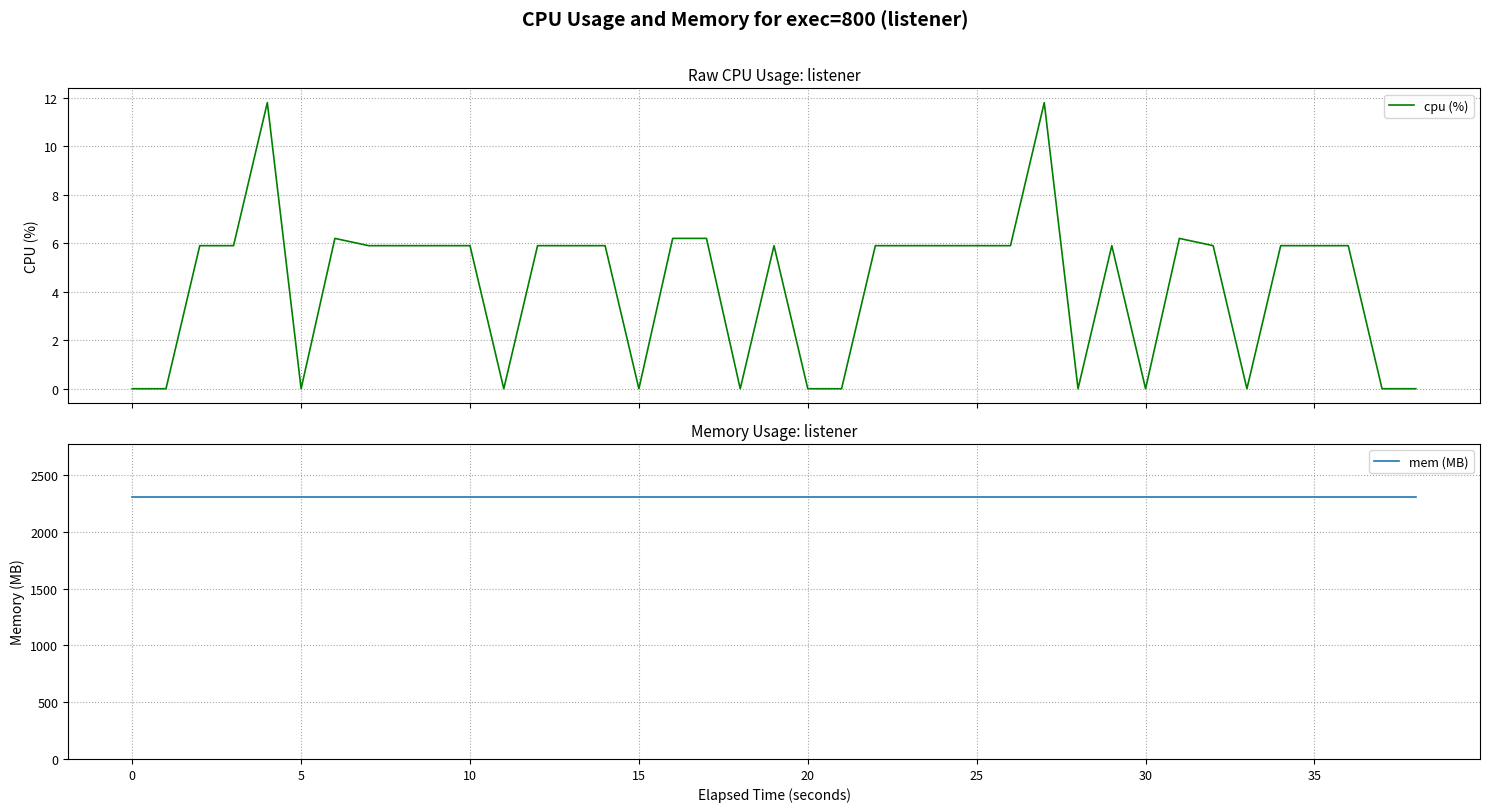

Which series has the widest spread of values?

cpu (%)